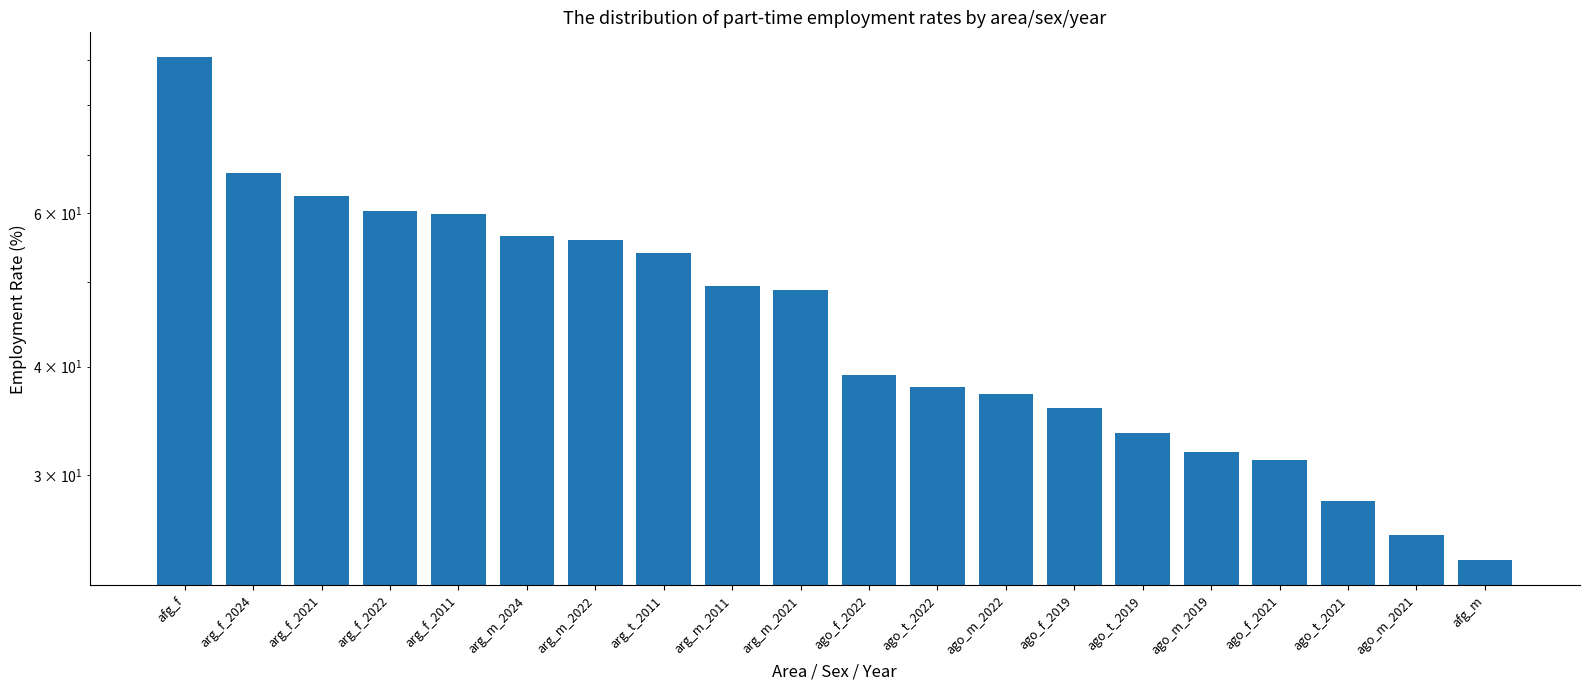

Between arg_m_2011 and ago_t_2019, which is larger?

arg_m_2011